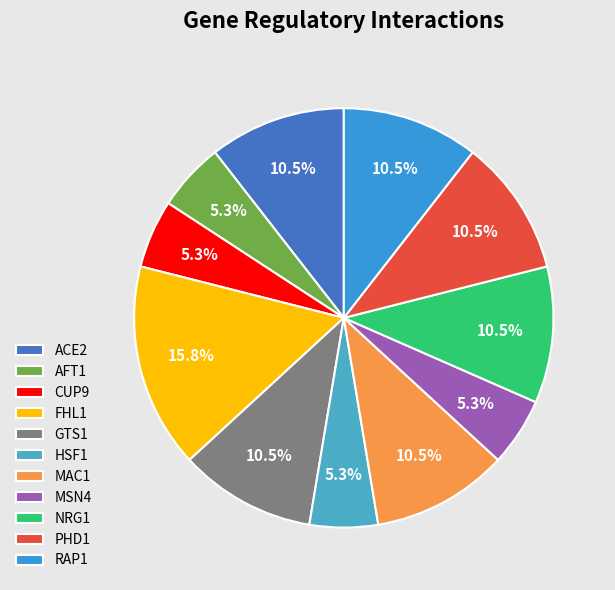

To the nearest percent, what portion does AFT1 represent?

5%